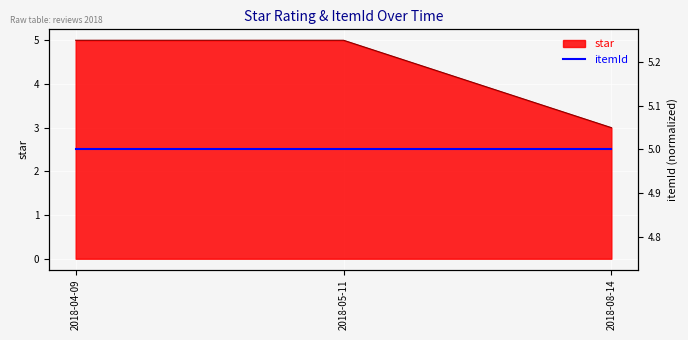

Where is the data nearest to the value 4?

2018-04-09